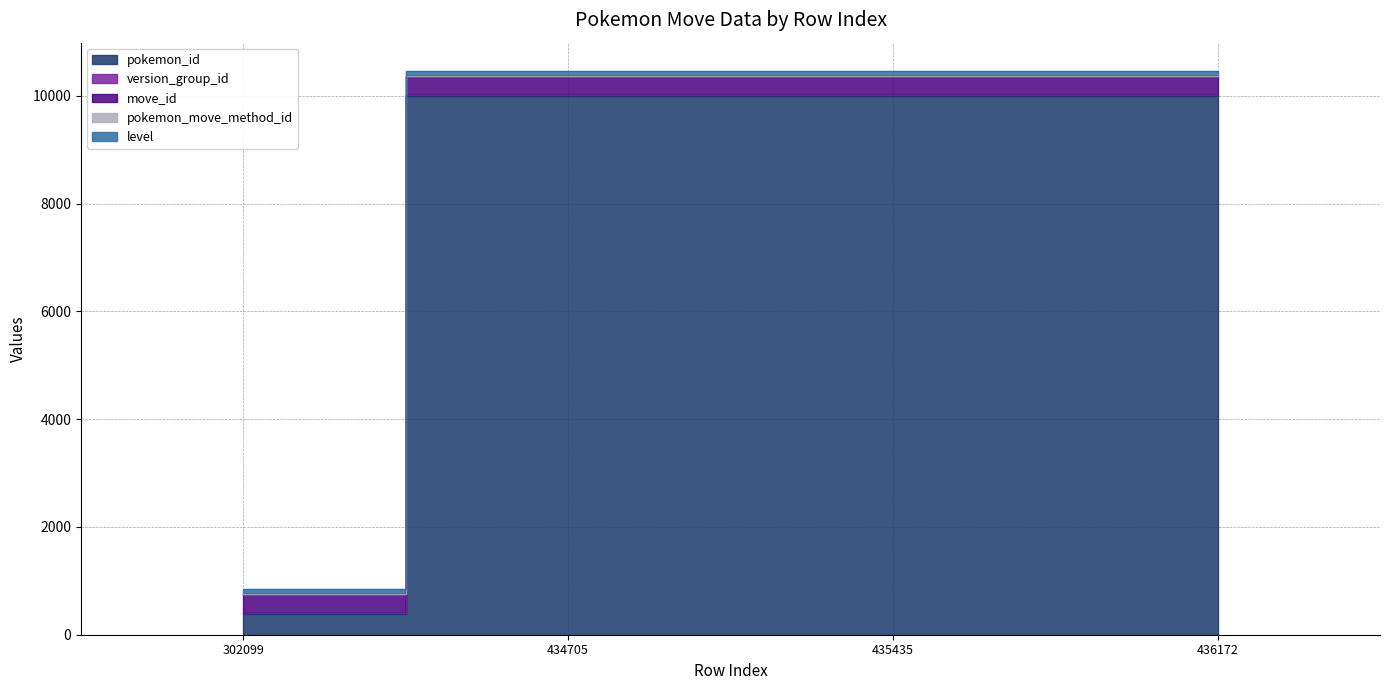

What is the difference between the highest and lowest values at 435435?

10001